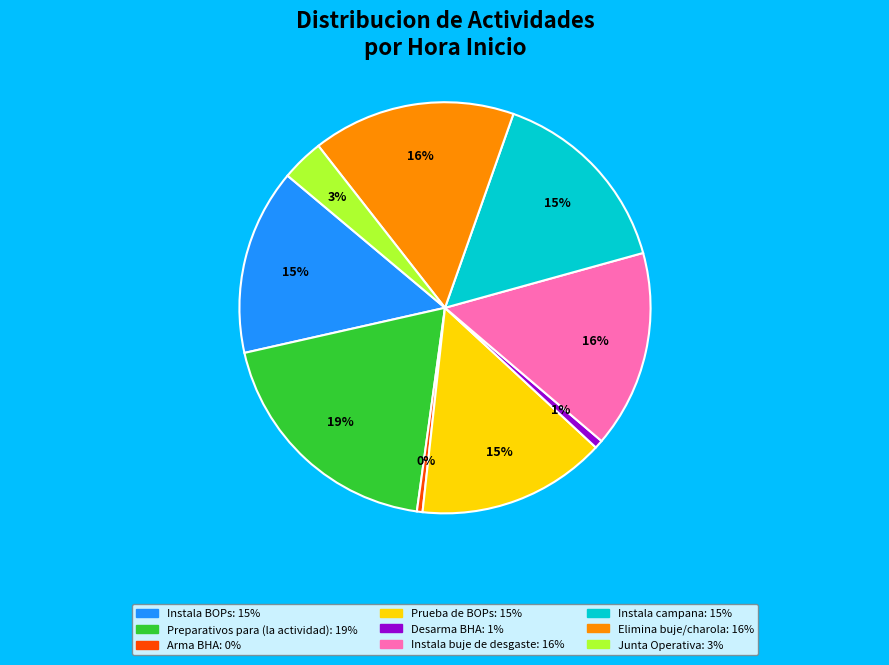

How many slices are in this pie chart?

9